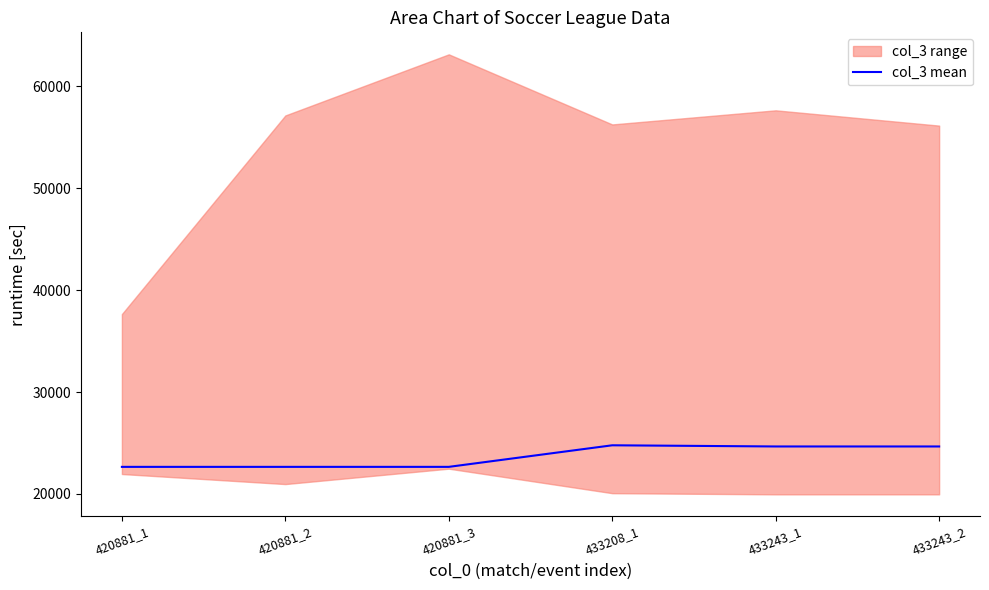

Where does the data first go above 24653?

433208_1